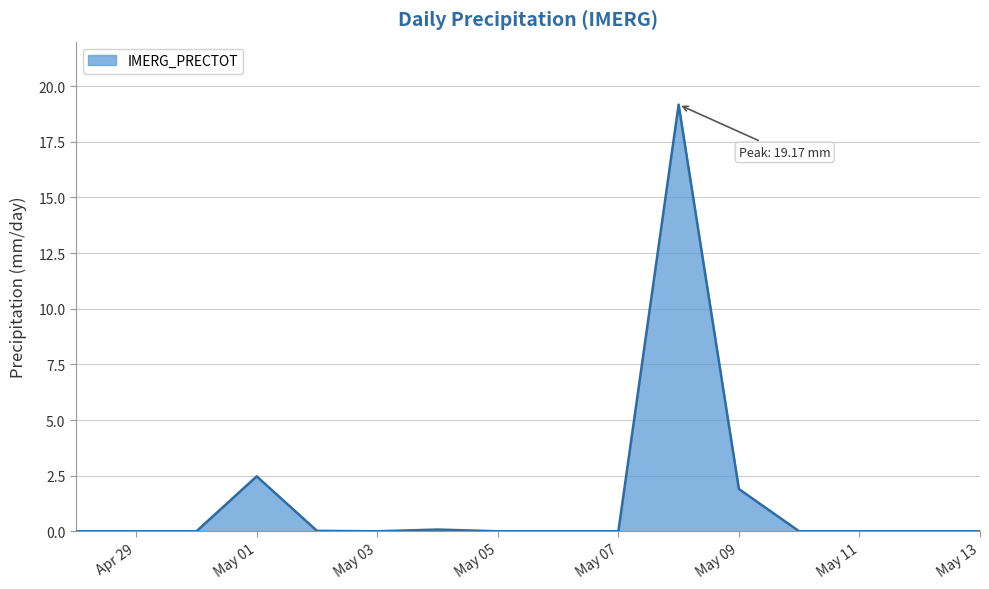

What is the difference between the maximum and minimum values?

19.2